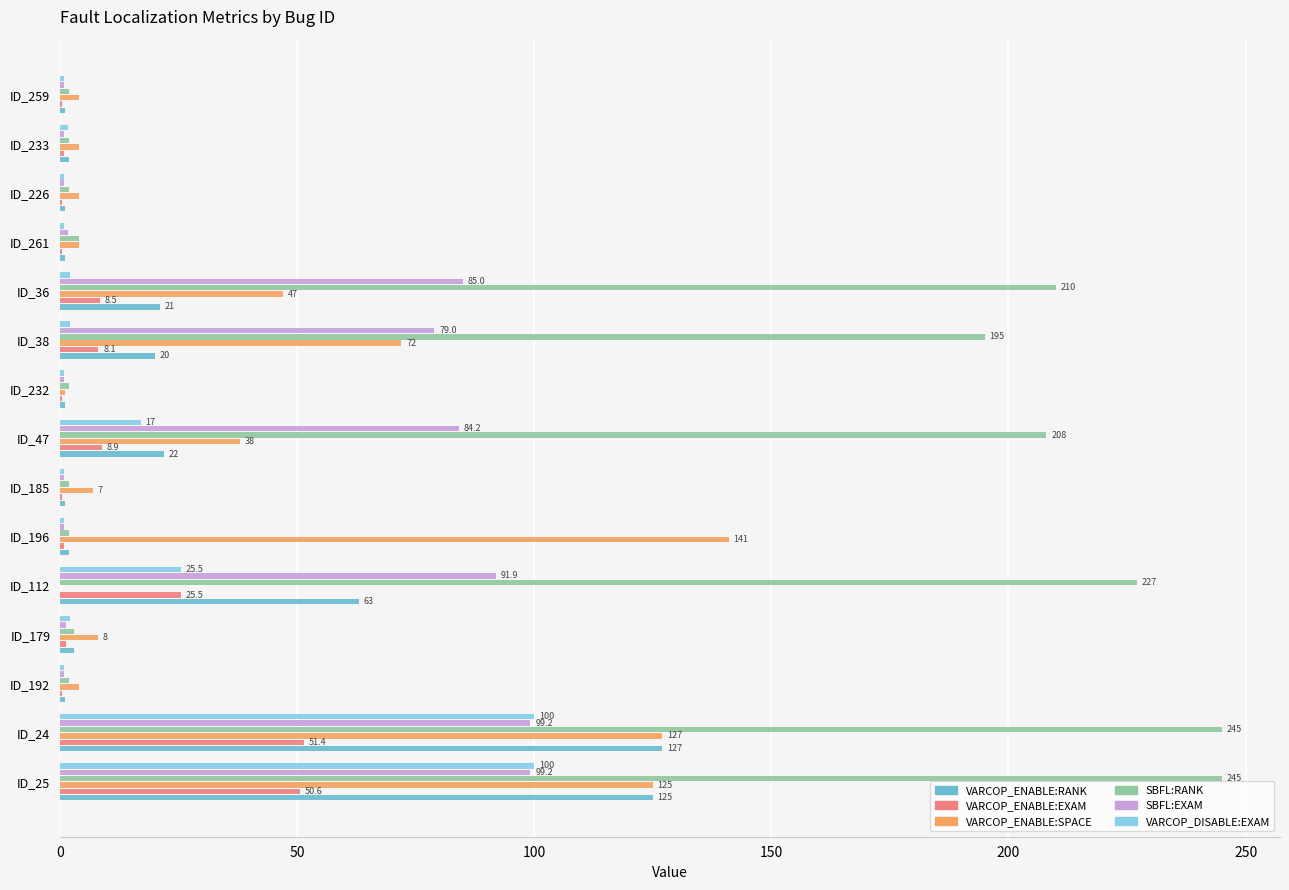

Is it true that VARCOP_ENABLE:RANK equals 1.0 at ID_226?

True